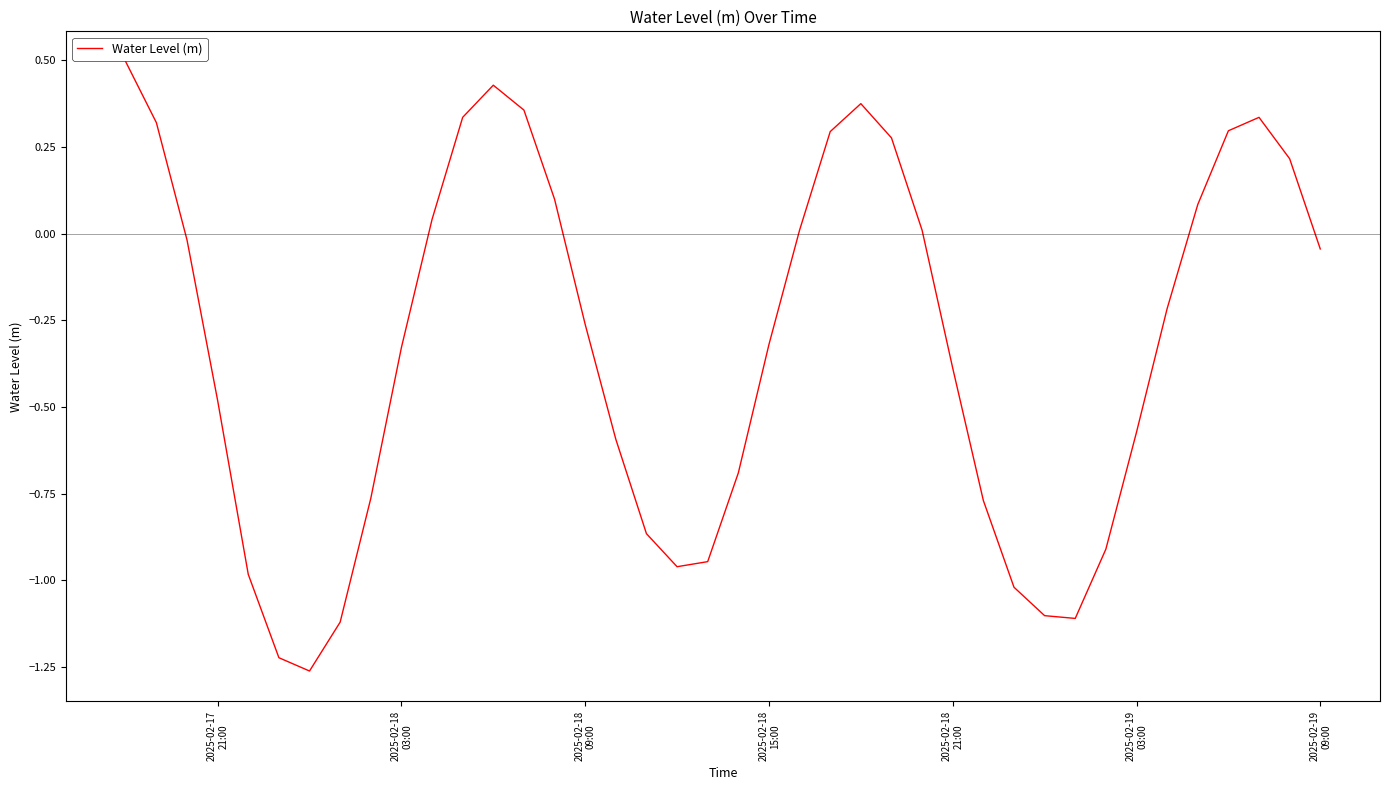

What is the greatest value displayed?

0.5